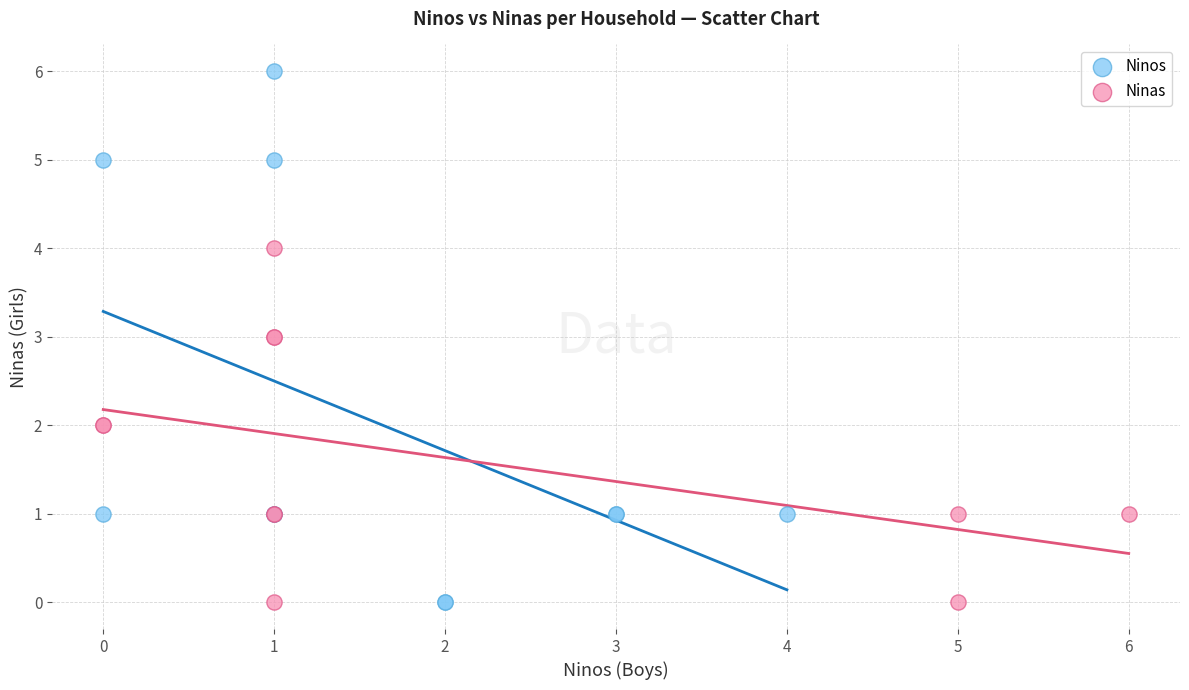

Which series has the largest Y range (max minus min)?

Ninos